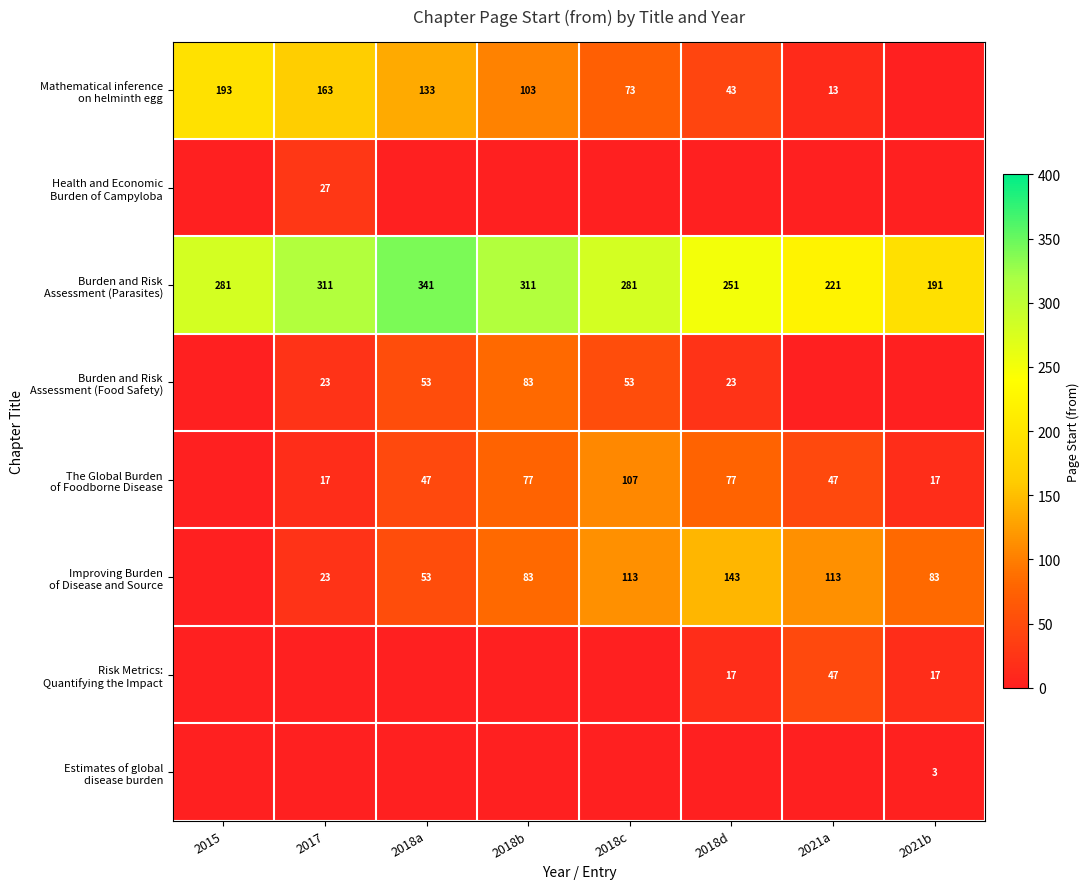

At which category does the chart reach its minimum across all series?

2021b